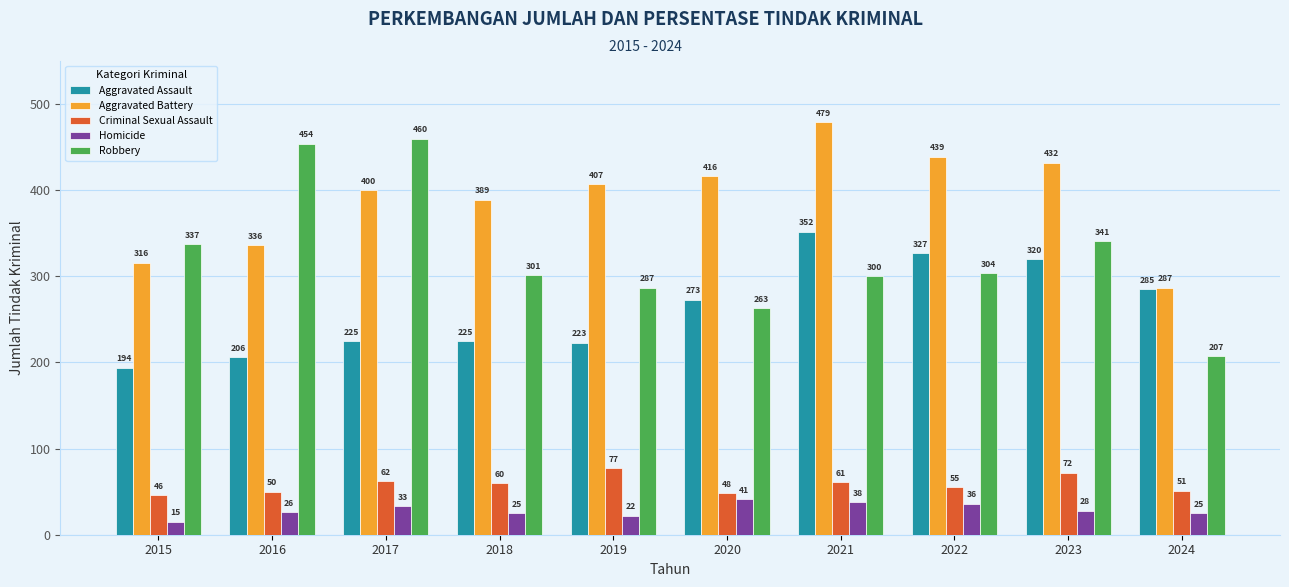

Is it true that Robbery equals 207 at 2024?

True